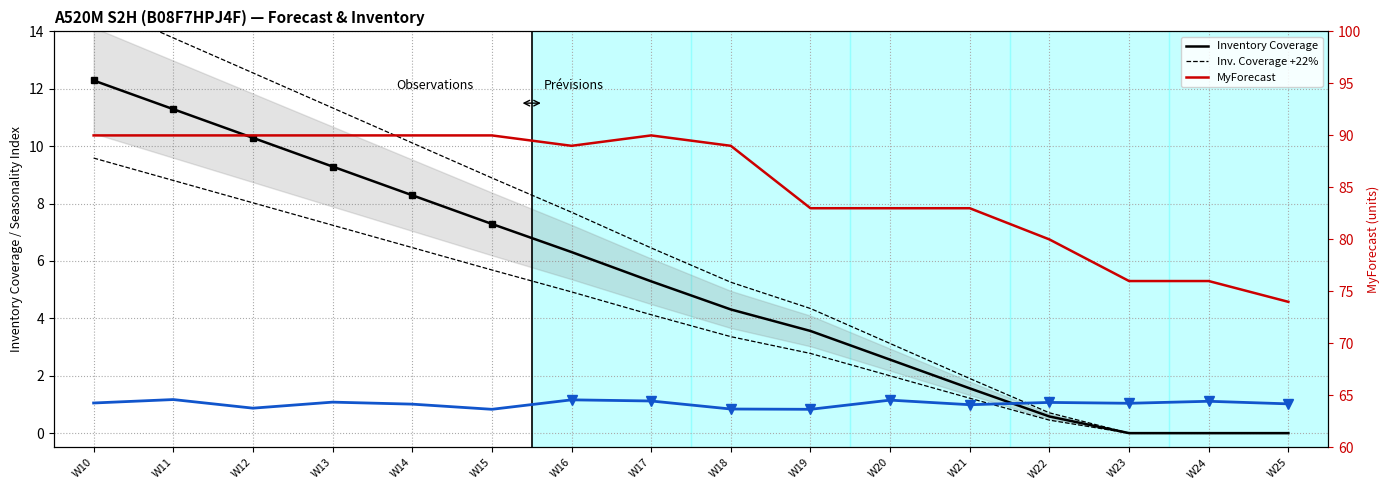

Reading left to right, list all the values displayed in this chart.

Inventory Coverage: W10=12.3	W11=11.3	W12=10.3	W13=9.3	W14=8.3	W15=7.3	W16=6.3	W17=5.3	W18=4.3	W19=3.6	W20=2.6	W21=1.6	W22=0.6	W23=0.0	W24=0.0	W25=0.0
Inv. Coverage +22%: W10=15.0	W11=13.8	W12=12.6	W13=11.3	W14=10.1	W15=8.9	W16=7.7	W17=6.5	W18=5.3	W19=4.3	W20=3.1	W21=1.9	W22=0.7	W23=0.0	W24=0.0	W25=0.0
Inv. Coverage -22%: W10=9.6	W11=8.8	W12=8.0	W13=7.2	W14=6.5	W15=5.7	W16=4.9	W17=4.1	W18=3.4	W19=2.8	W20=2.0	W21=1.2	W22=0.5	W23=0.0	W24=0.0	W25=0.0
Seasonality Index: W10=1.1	W11=1.2	W12=0.9	W13=1.1	W14=1.0	W15=0.8	W16=1.2	W17=1.1	W18=0.8	W19=0.8	W20=1.1	W21=1.0	W22=1.1	W23=1.0	W24=1.1	W25=1.0
MyForecast: W10=90.0	W11=90.0	W12=90.0	W13=90.0	W14=90.0	W15=90.0	W16=89.0	W17=90.0	W18=89.0	W19=83.0	W20=83.0	W21=83.0	W22=80.0	W23=76.0	W24=76.0	W25=74.0